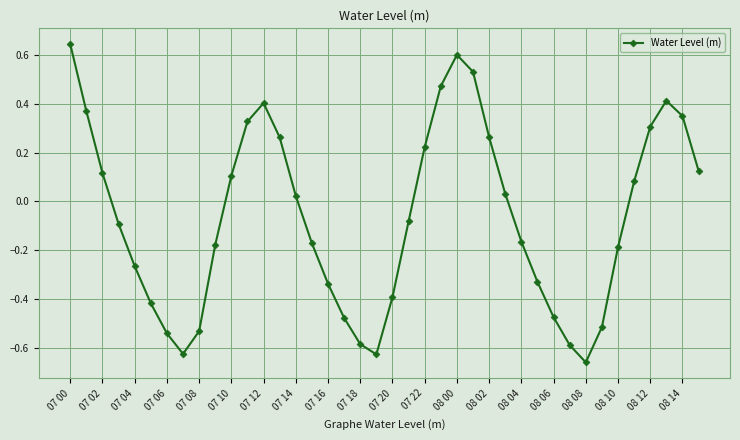

What is the difference between the maximum and minimum values?

1.3